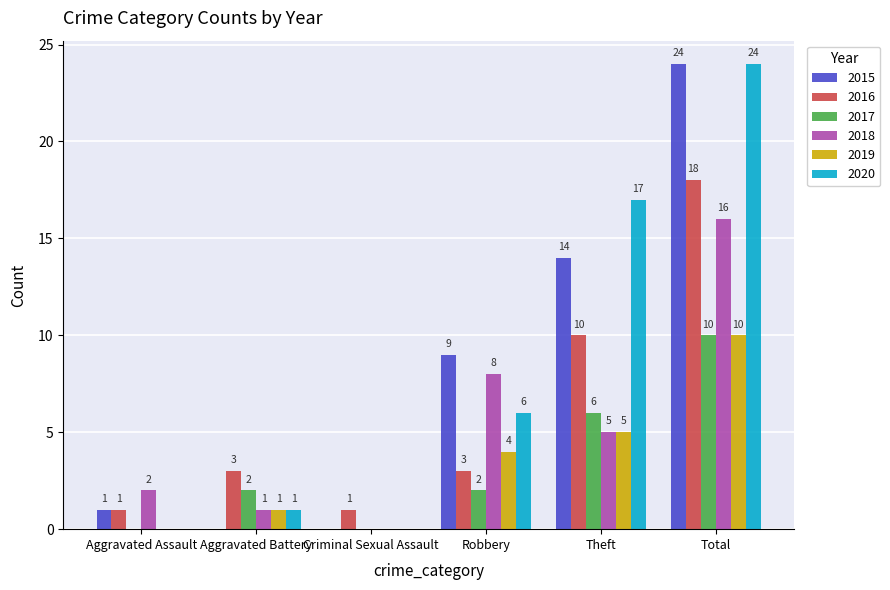

Which series changed the most between Aggravated Assault and Theft?

2020